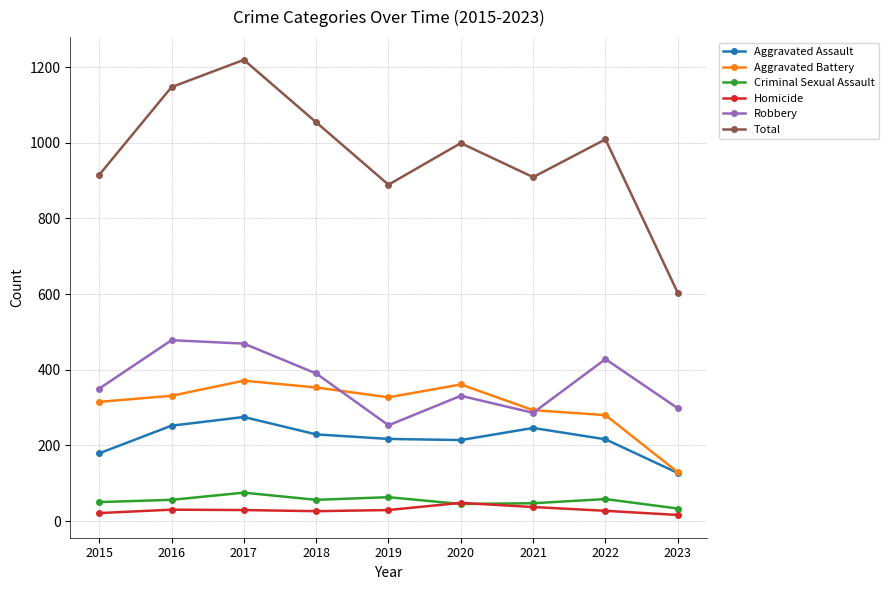

Count the number of data series in this chart.

6